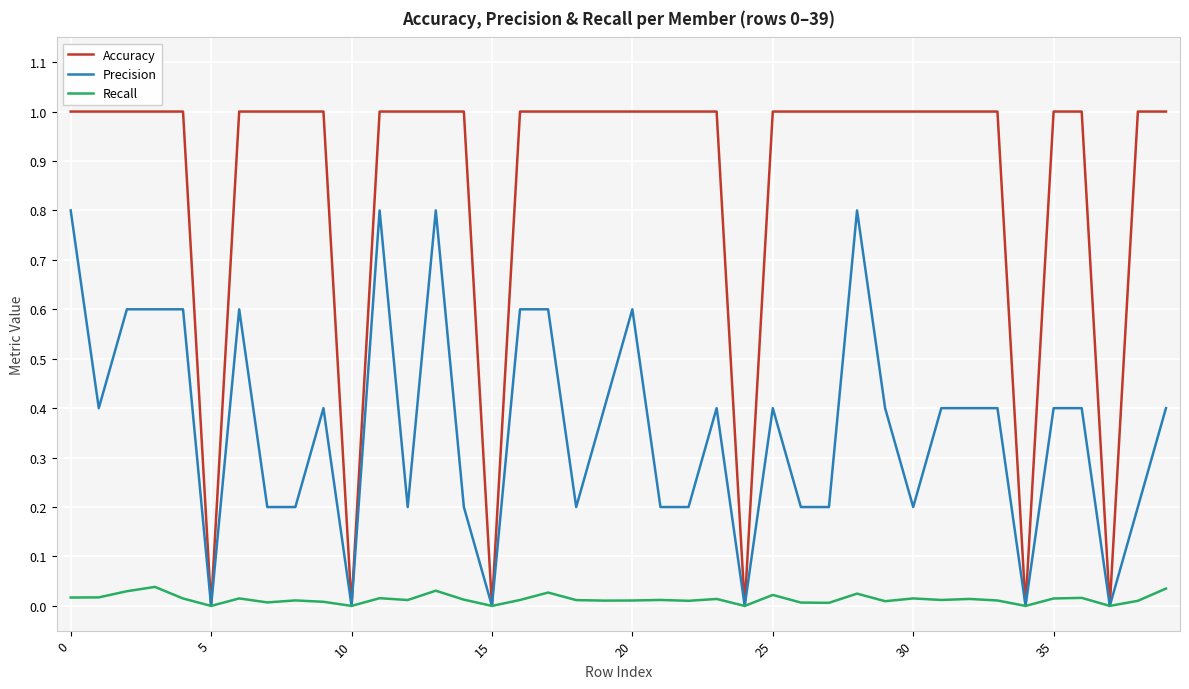

List the series in order of their peak value, highest first.

Accuracy, Precision, Recall